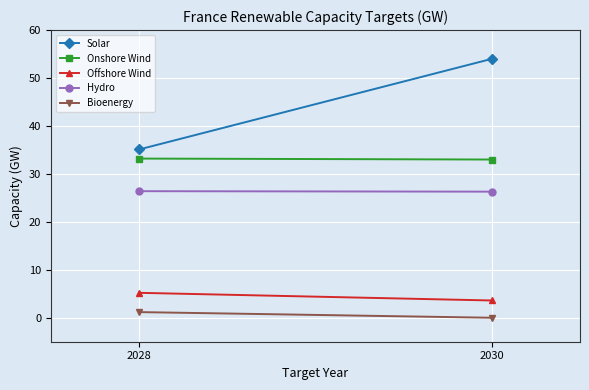

How many lines are shown in the chart?

5